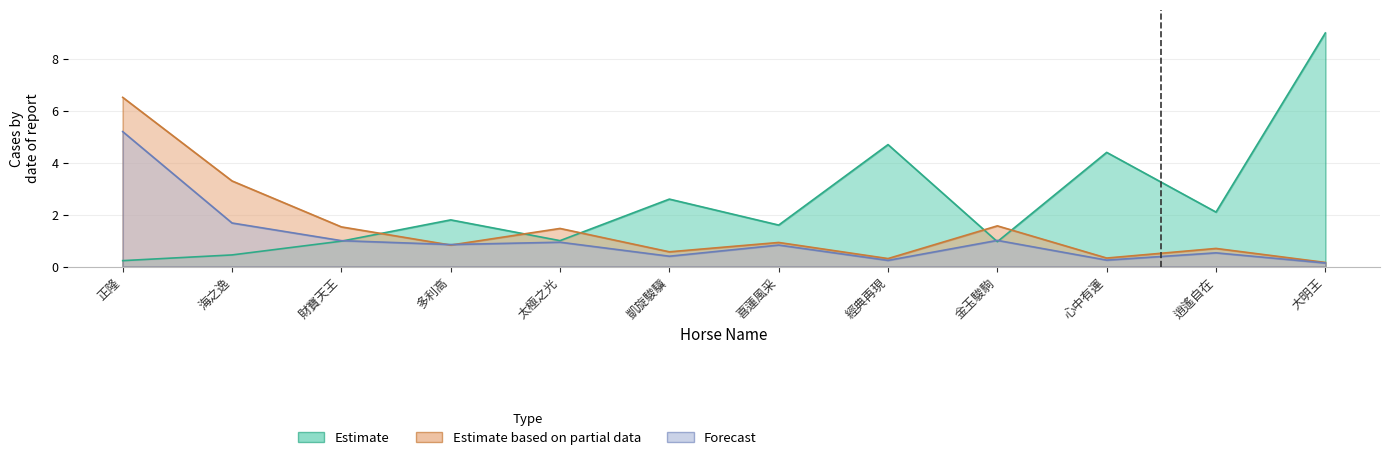

At which category does WinInTenThousand reach its first local valley?

多利高